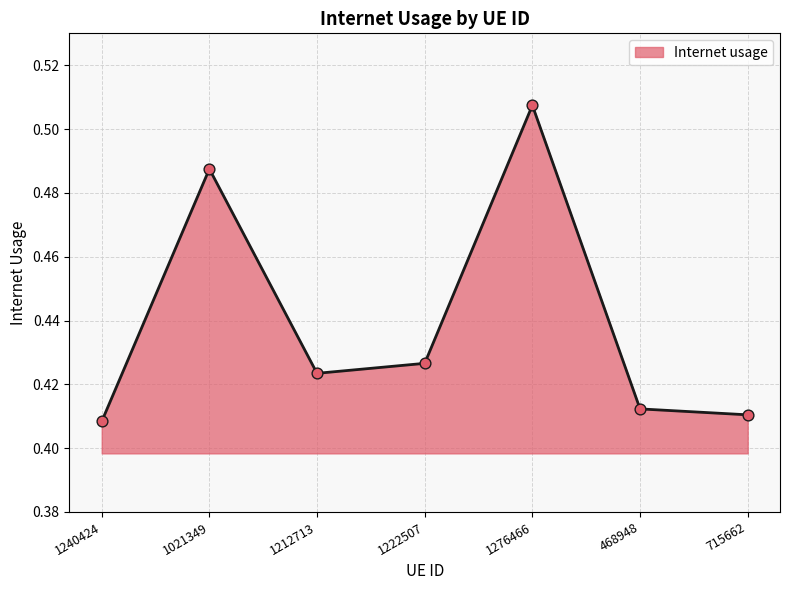

Between 1212713 and 1240424, which is larger?

1212713